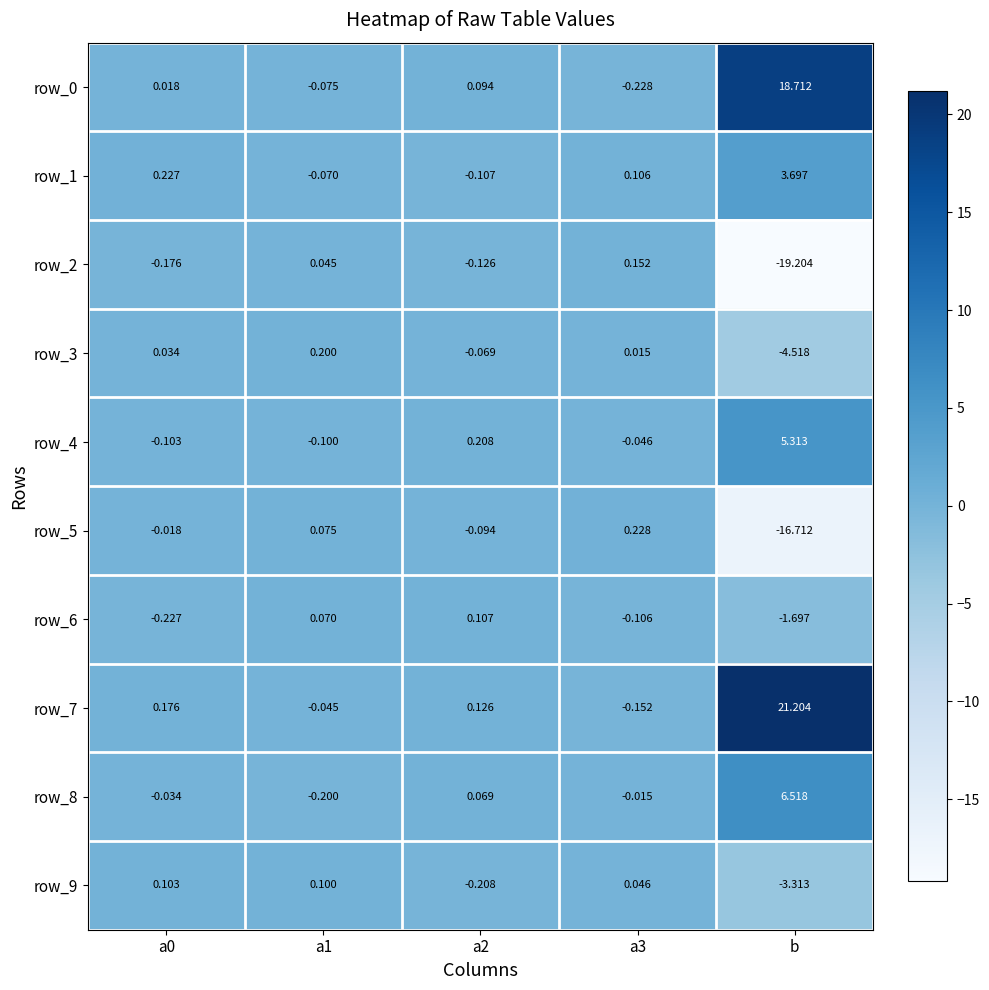

Which label corresponds to the largest value in the chart?

b